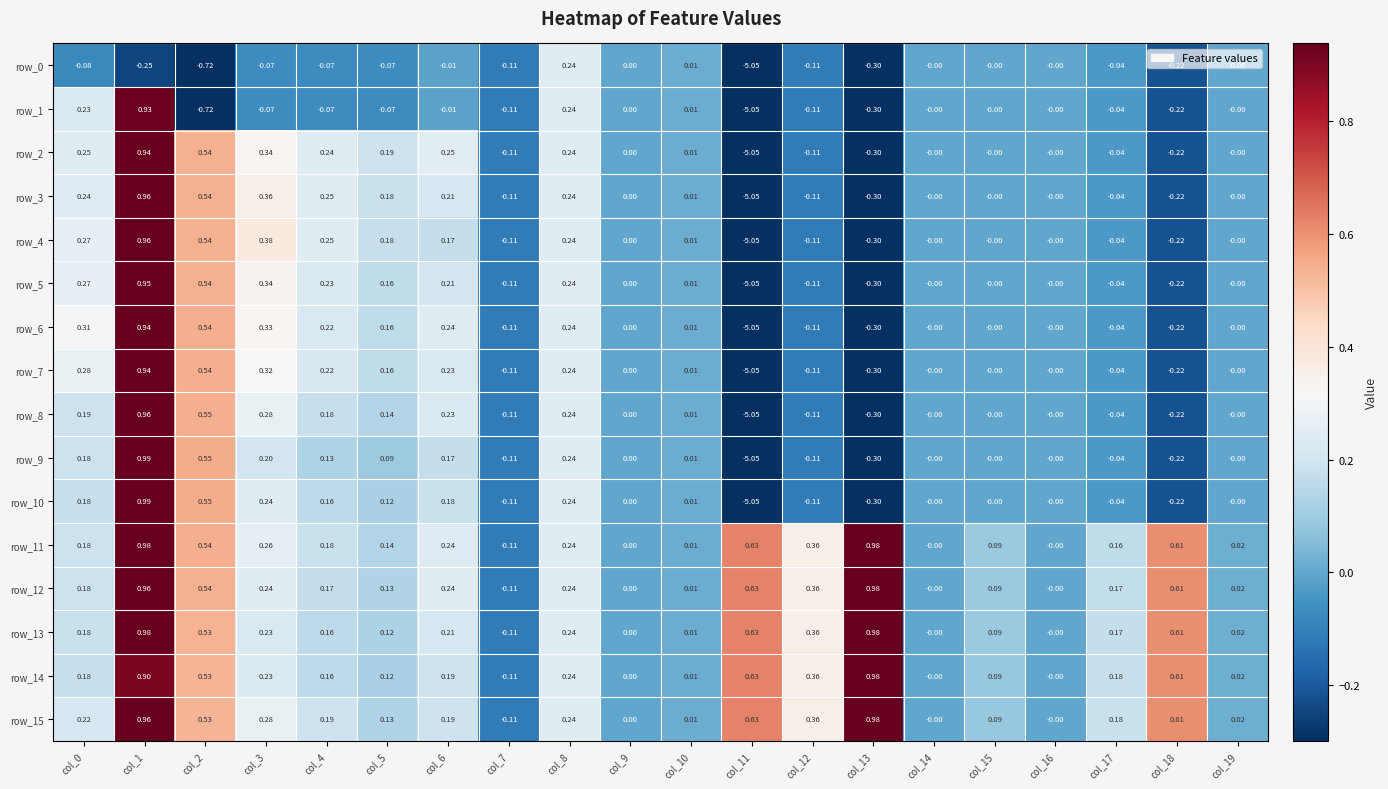

What is the difference between the maximum and minimum values in the row_0 series?

5.3